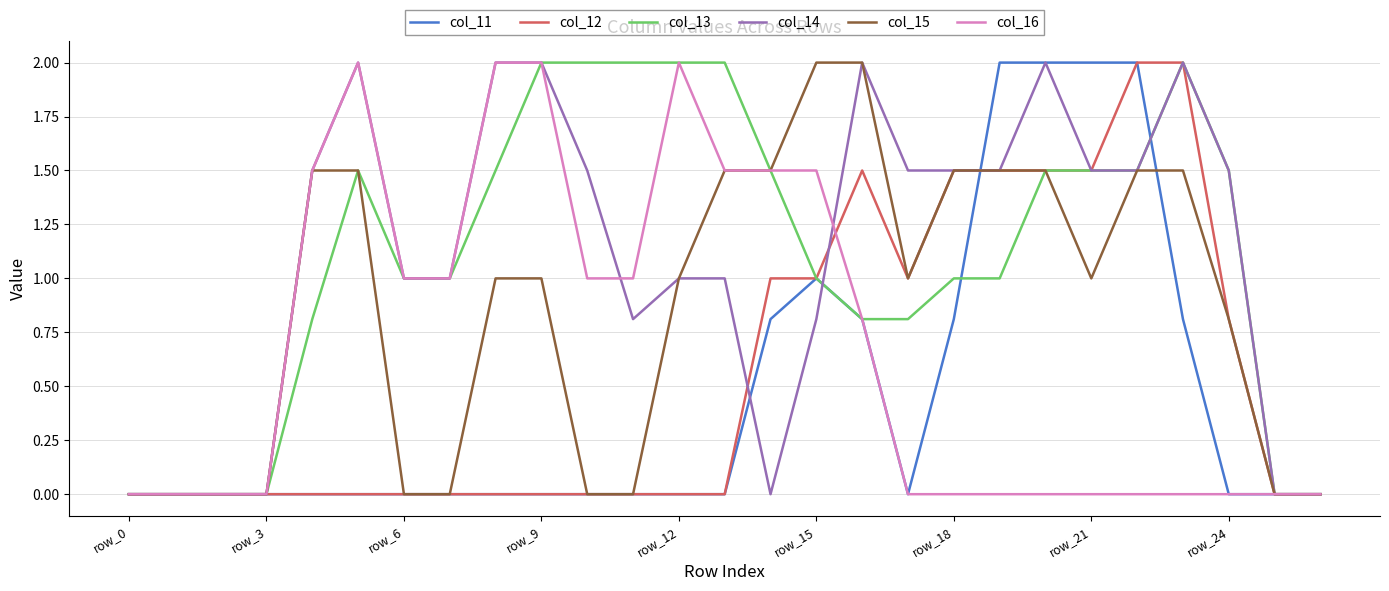

What is the greatest value displayed?

2.0